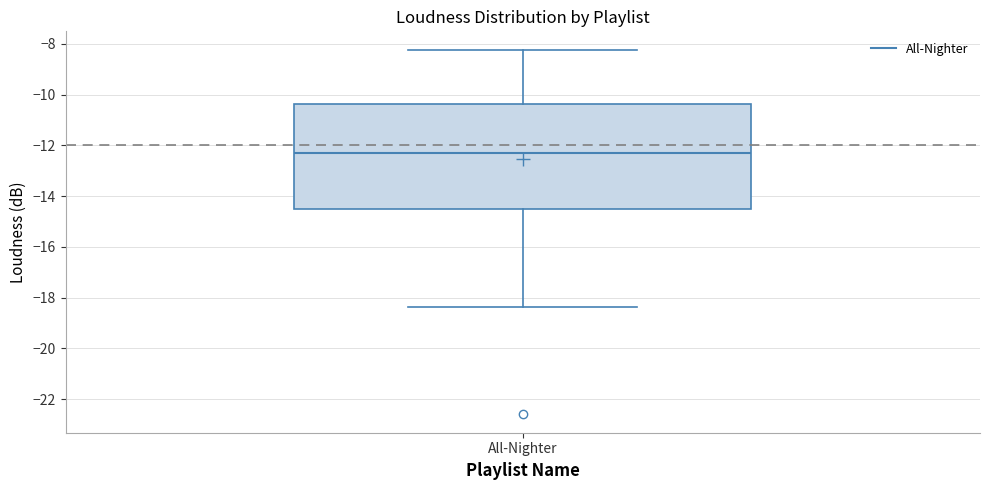

Read this box plot against the y-axis: the position of the median line, the range covered by the box, and the ends of both whiskers. The values are not printed on the chart, so give them approximately, as read against the axis.

median -12.2, box -14.4 to -10.4, whiskers -18.4 to -8.2